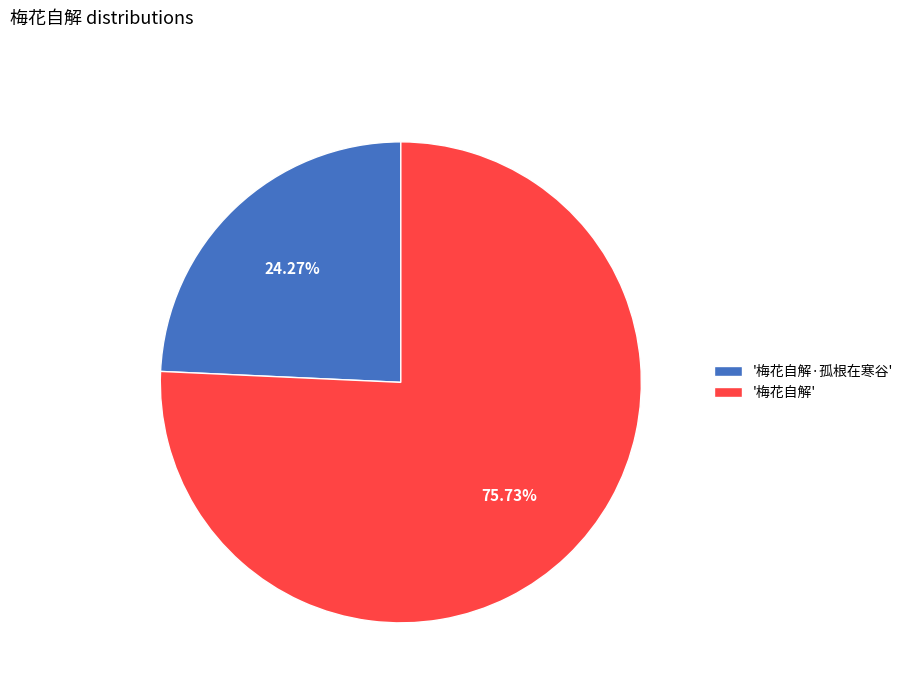

Does any single category account for the majority?

Yes